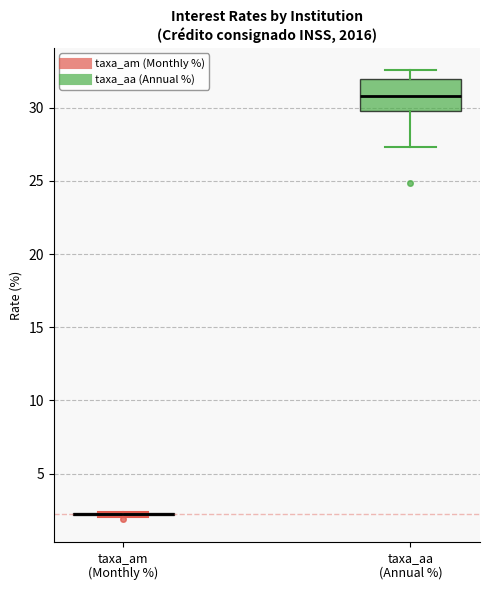

Reading left to right, transcribe this box plot: for each box, give where its median line is, the range the box spans, and where its two whiskers end, as read against the y-axis. The values are not printed on the chart, so give them approximately, as read against the axis.

taxa_am (Monthly %): box collapsed to a line at 2.5, whiskers 2.0 to 2.5
taxa_aa (Annual %): median 31.0, box 30.0 to 32.0, whiskers 27.5 to 32.5